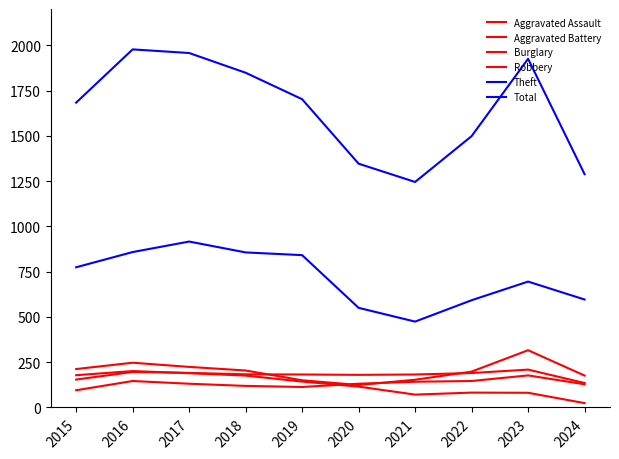

How many lines are shown in the chart?

6